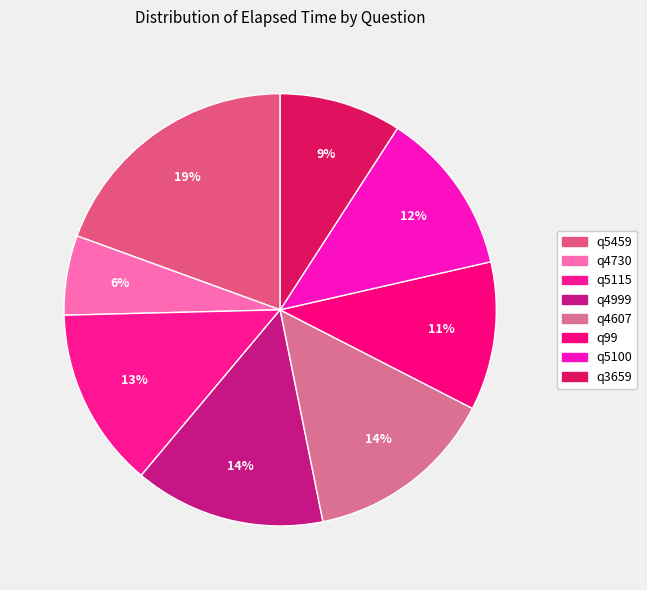

Which category has the smallest portion of the pie?

q4730